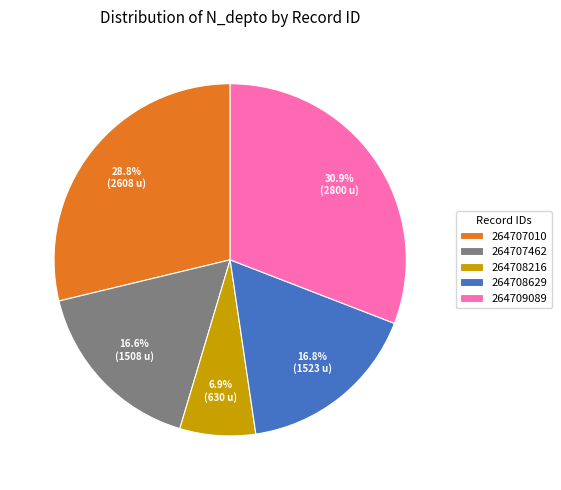

What is the smallest slice in the pie chart?

264708216